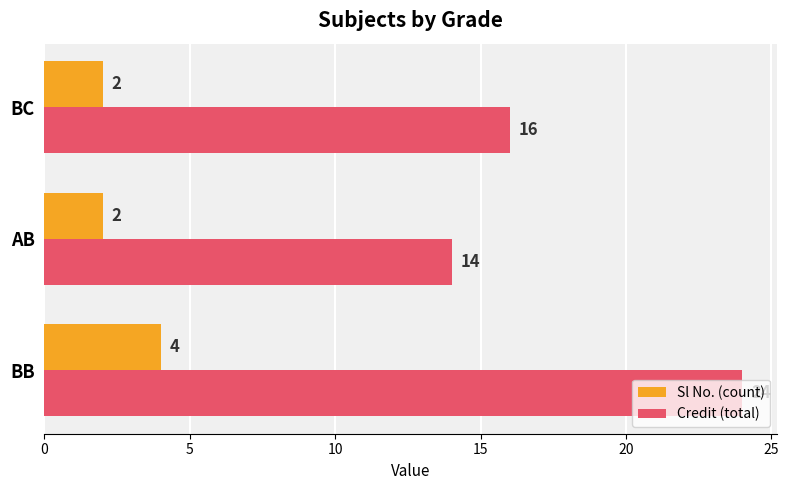

True or false: Sl No. (count) has a value of 1 at BC.

False